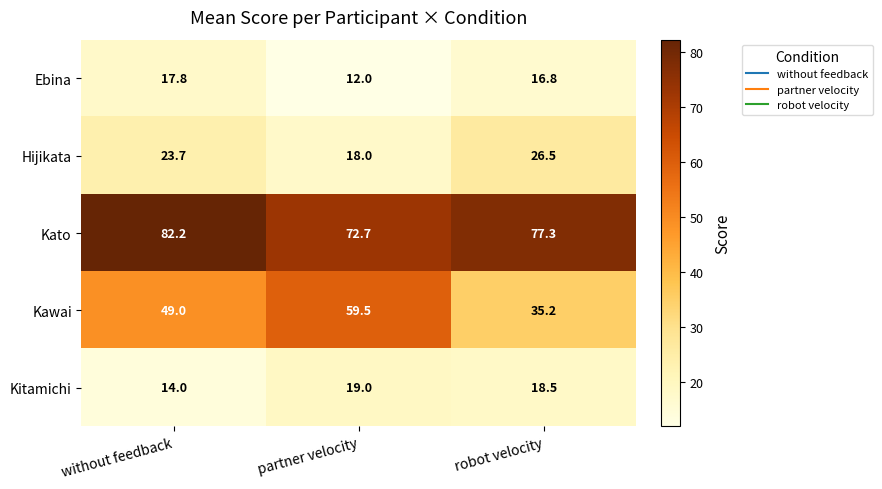

Which series has the widest spread of values?

Kawai